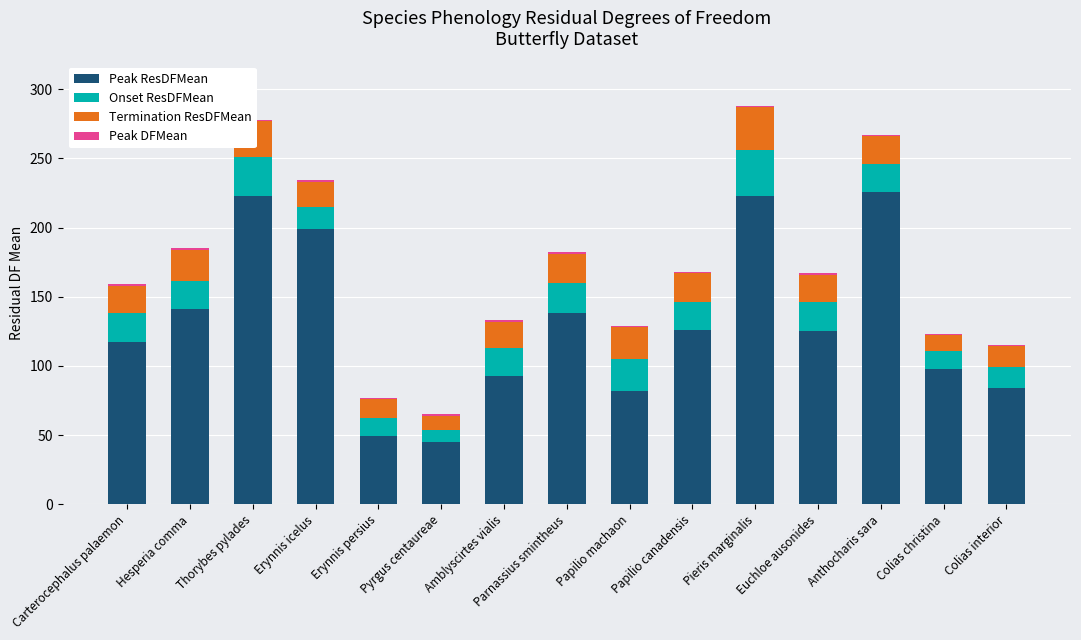

How many data points in Termination ResDFMean are above 20?

6